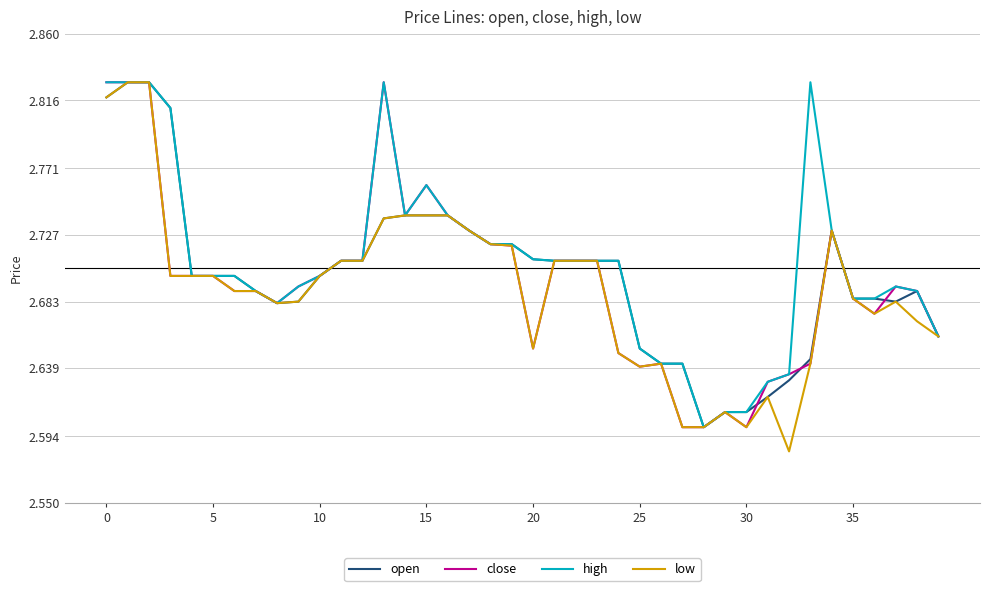

What is the difference between the maximum and minimum values in the close series?

0.2